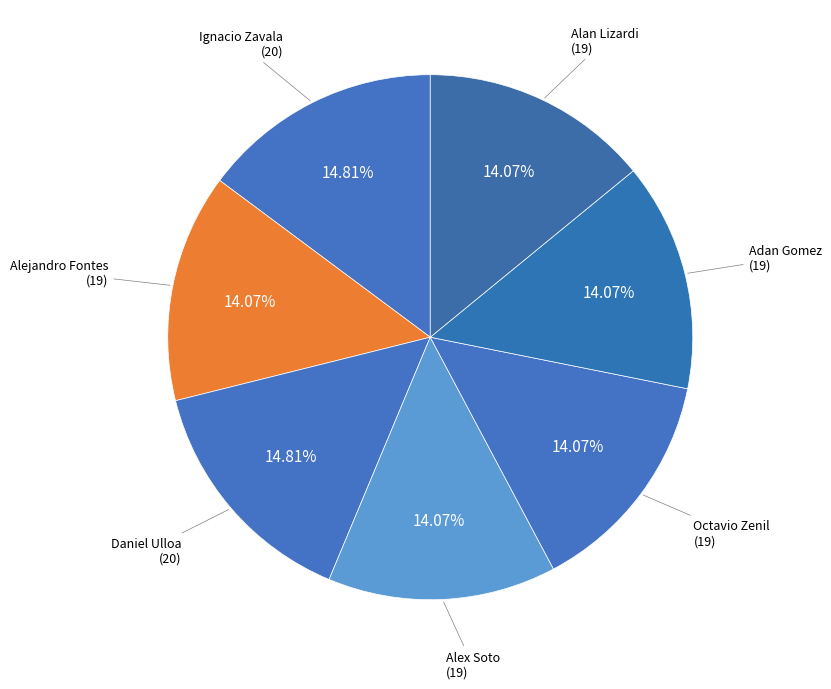

What percentage is the Alex Soto slice, to the nearest percent?

14%